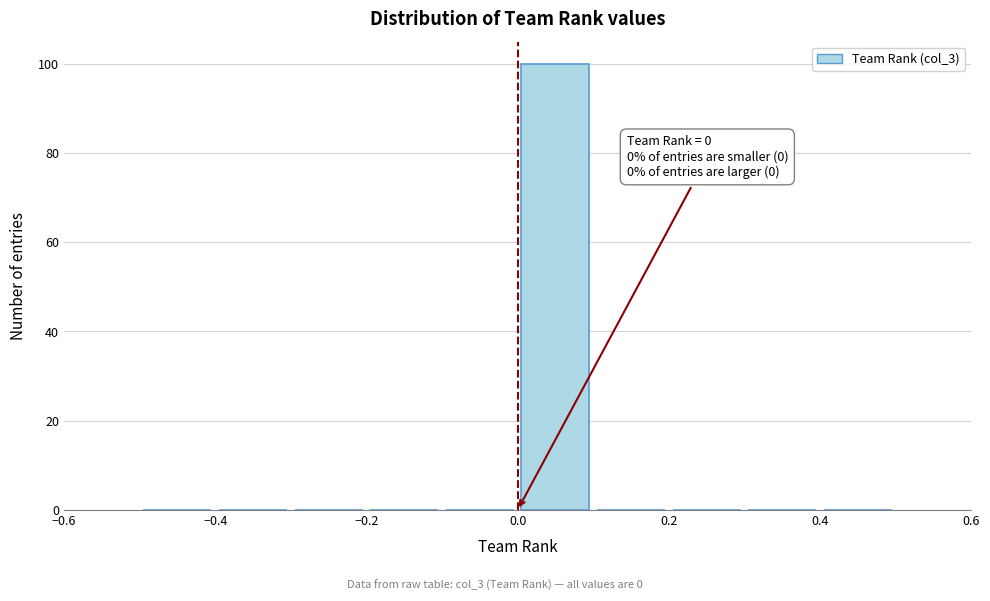

Over which range of the x-axis is the bar tallest?

0.0 to 0.1